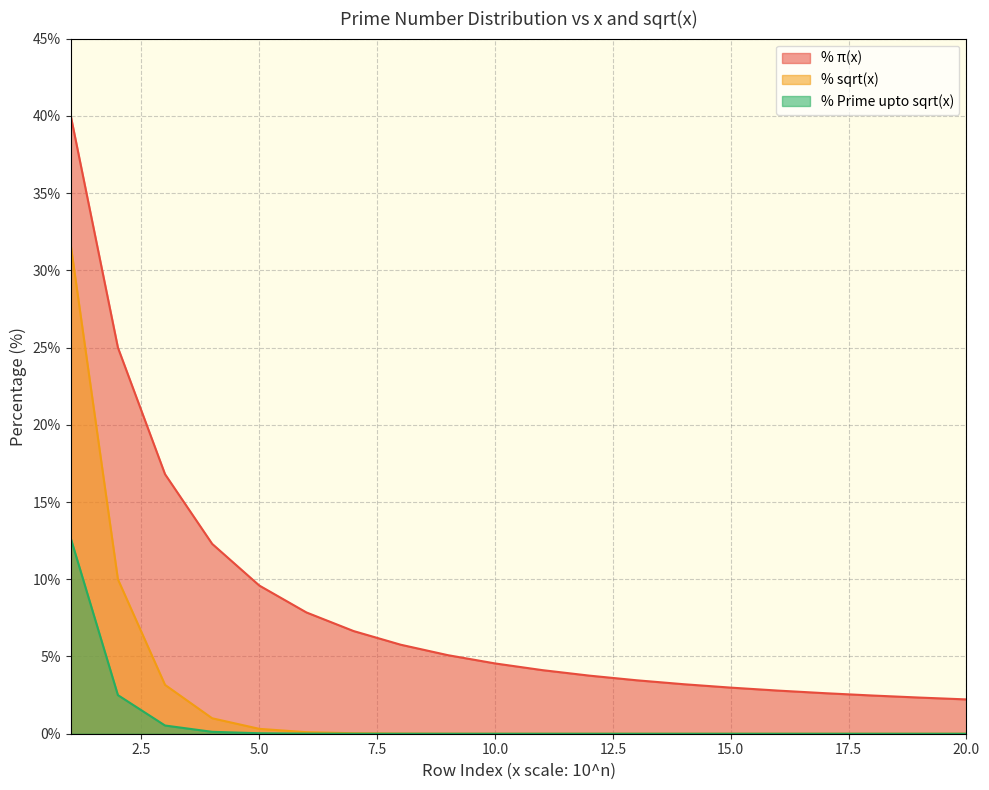

What is the total value across all series at 2?

37.5